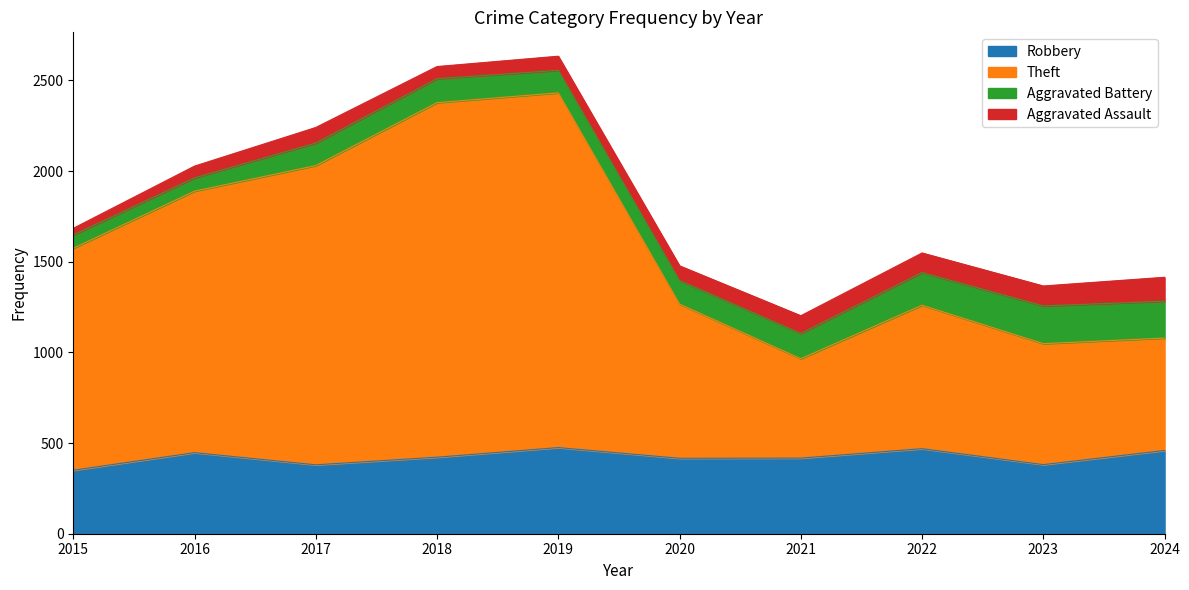

Is the value of Robbery at 2021 greater than the value of Theft at 2016?

No